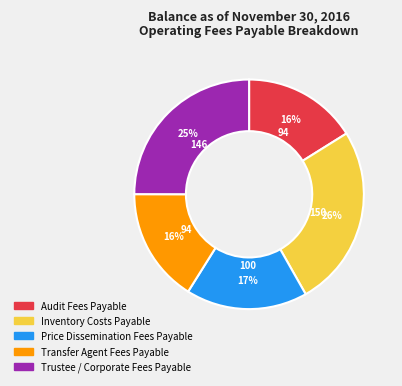

Do Inventory Costs Payable and Audit Fees Payable together represent more than half of the pie?

No